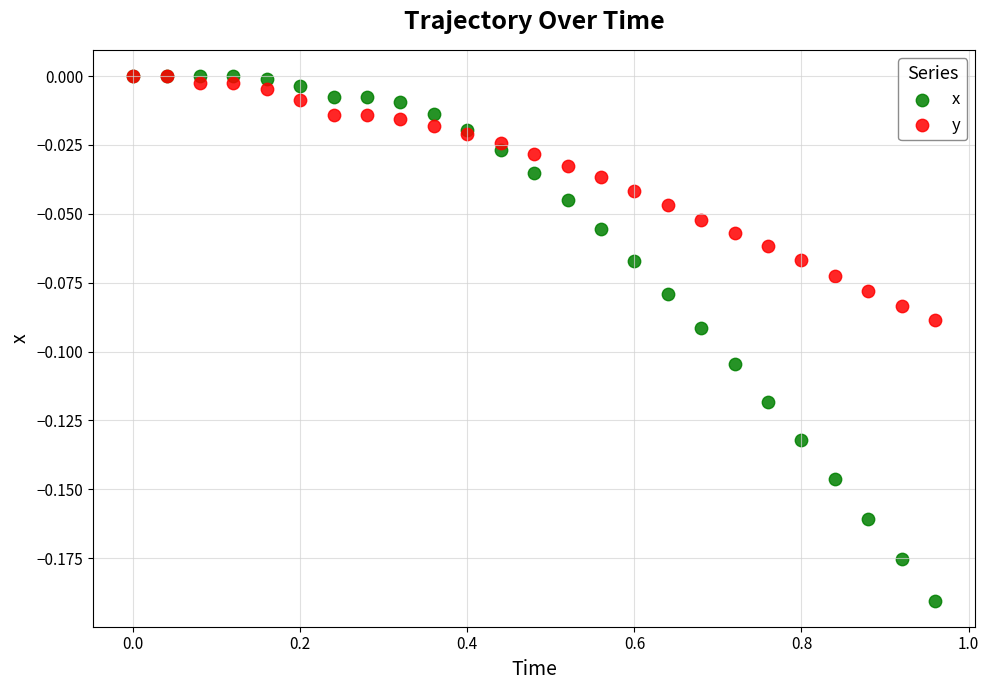

Which series reaches the minimum Y coordinate?

x